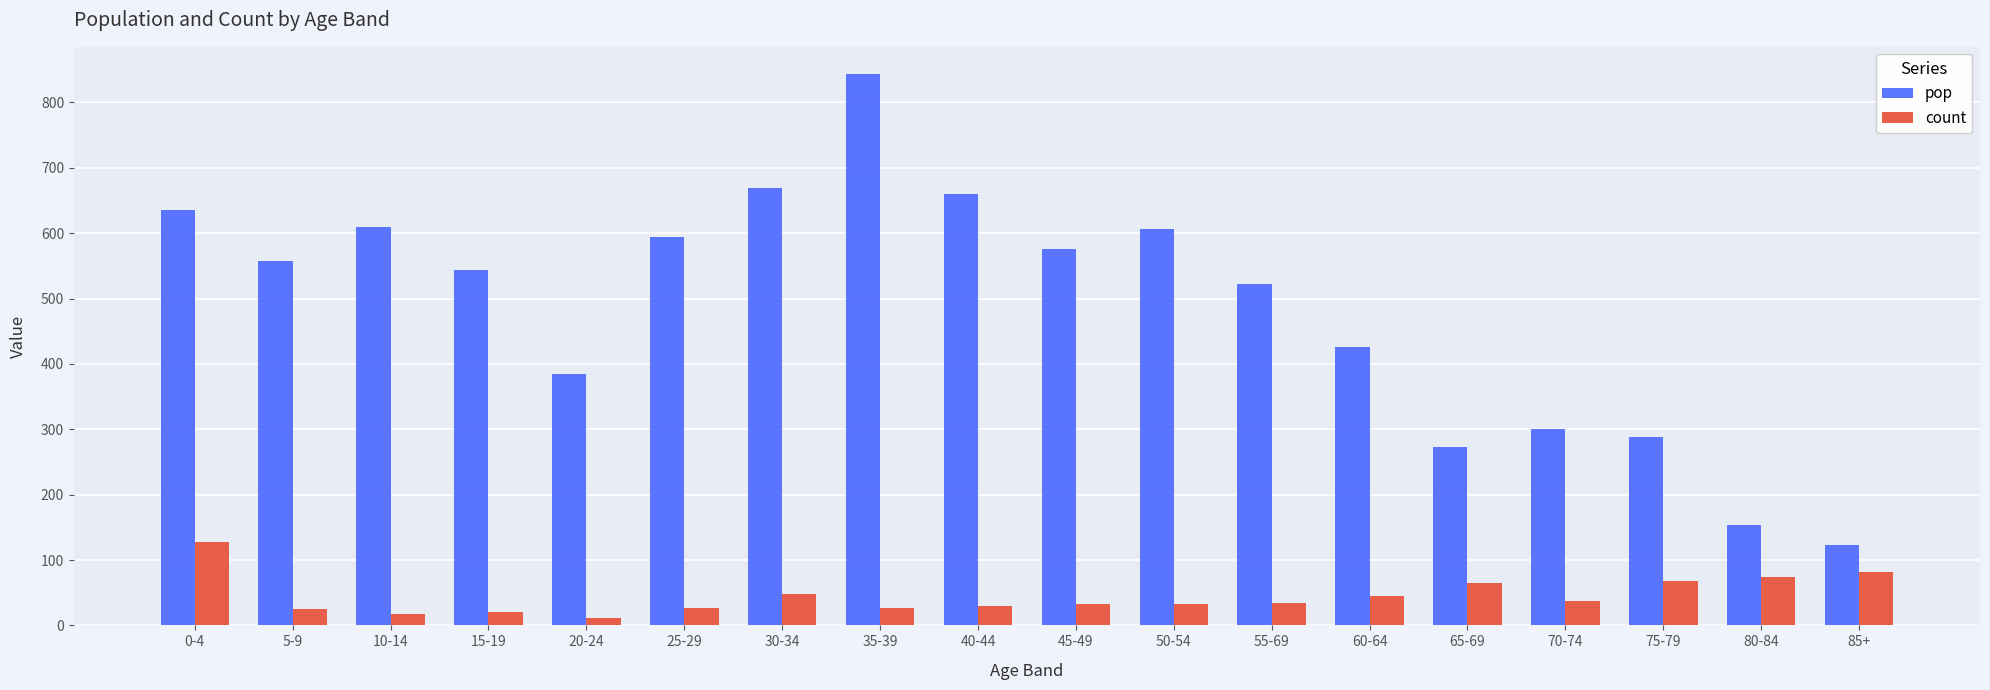

Which series has the widest spread of values?

pop